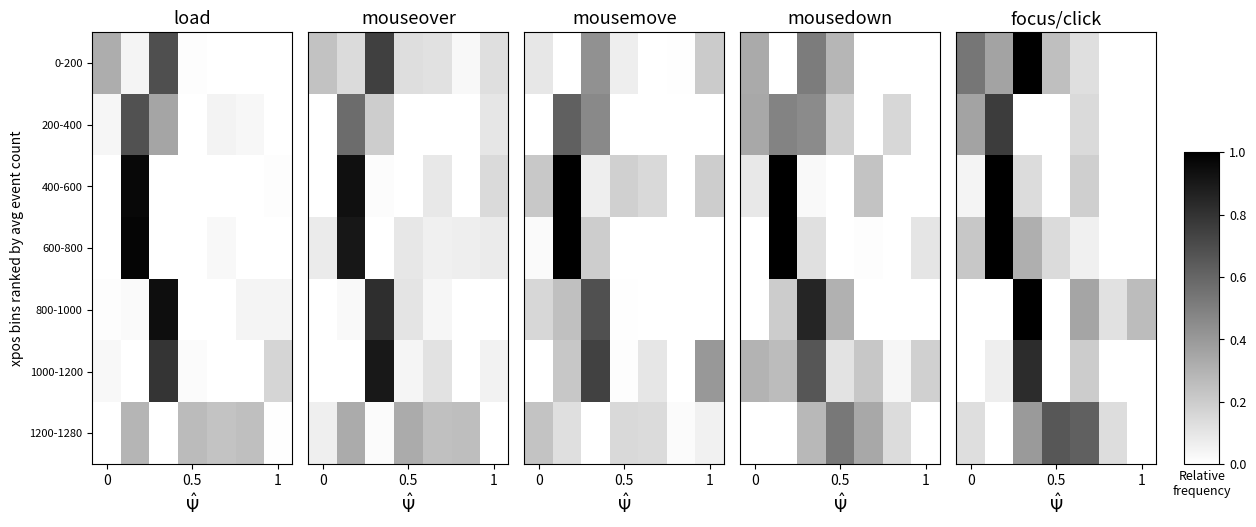

What is the difference between the maximum and minimum values in the 1200-1280 series?

0.7